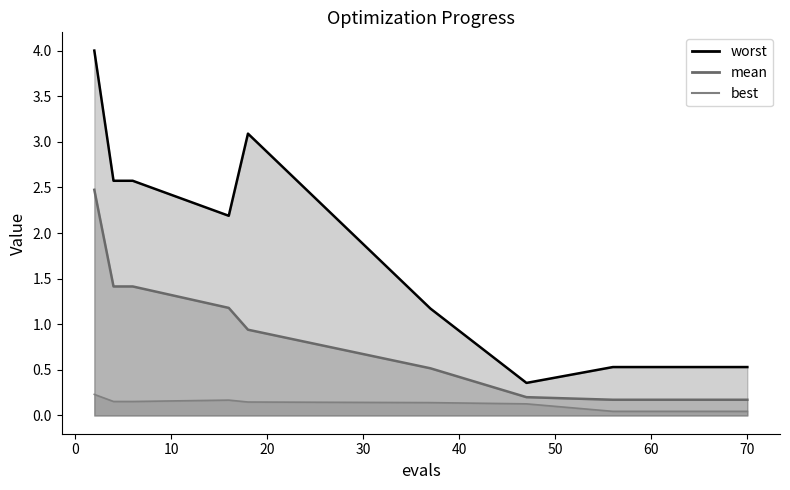

At which label is worst closest to 2?

16